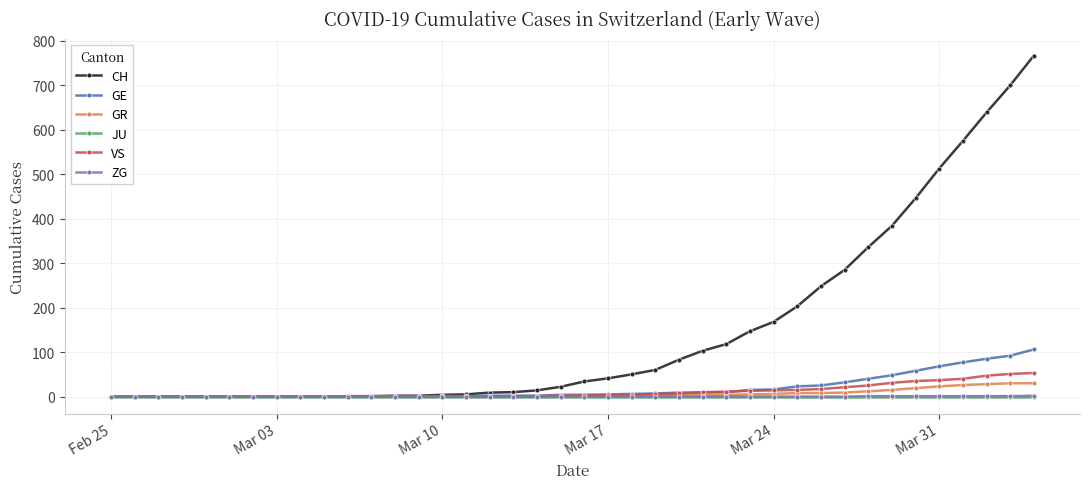

What is the greatest value displayed?

767